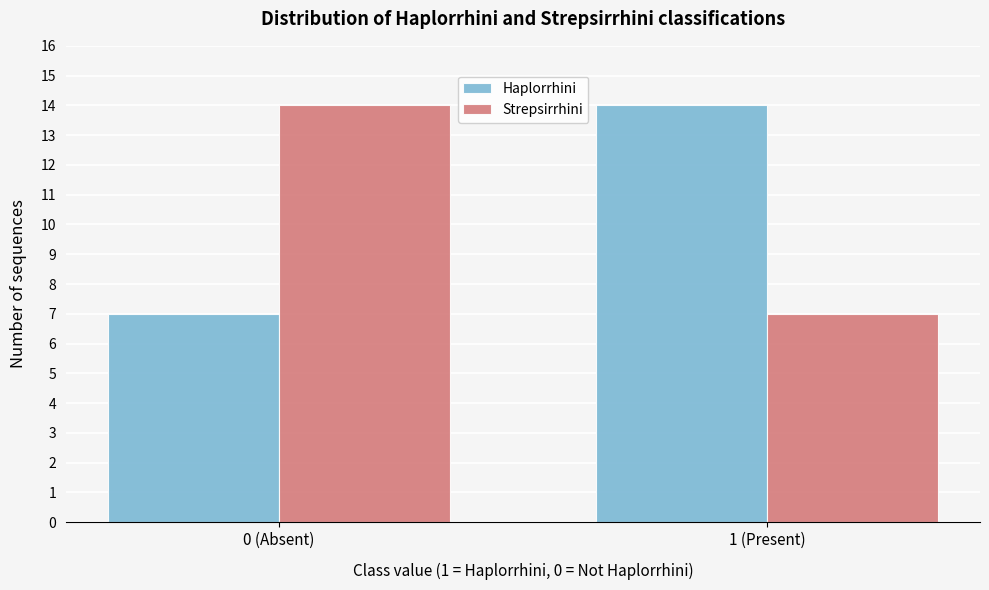

Reading left to right, transcribe all the data shown in this chart.

Haplorrhini: 0 (Absent)=7	1 (Present)=14
Strepsirrhini: 0 (Absent)=14	1 (Present)=7